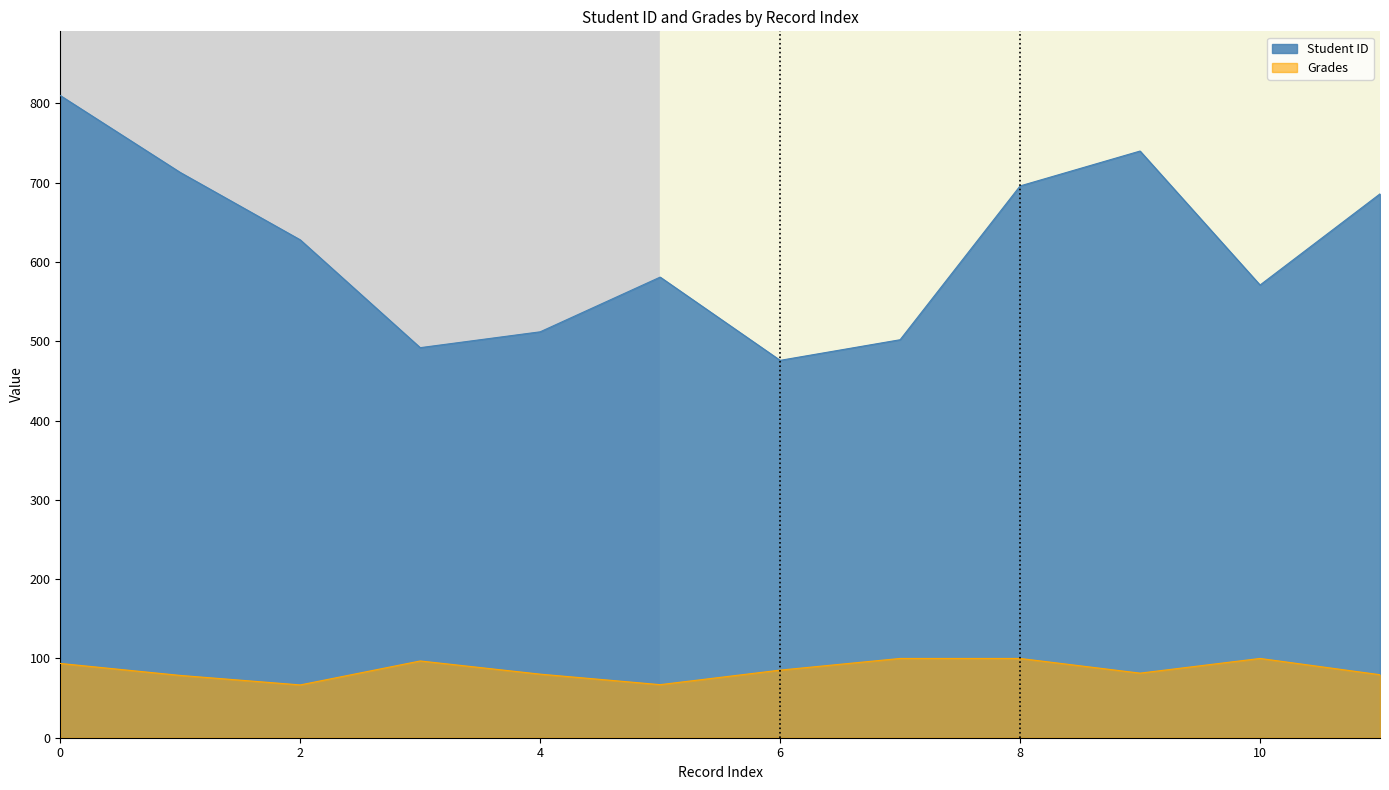

Reading left to right, transcribe all the data shown in this chart.

Student ID: 0=810.0	1=713.0	2=628.0	3=492.0	4=512.0	5=581.0	6=476.0	7=502.0	8=696.0	9=740.0	10=571.0	11=686.0
Grades: 0=93.7	1=78.6	2=66.6	3=96.8	4=80.2	5=67.0	6=85.3	7=100.0	8=100.0	9=81.5	10=100.0	11=79.5